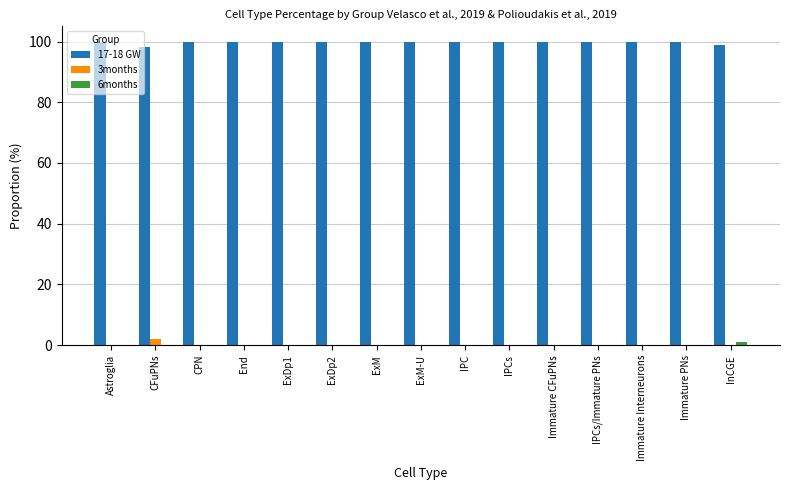

What is the sum of all 3months values?

1.9